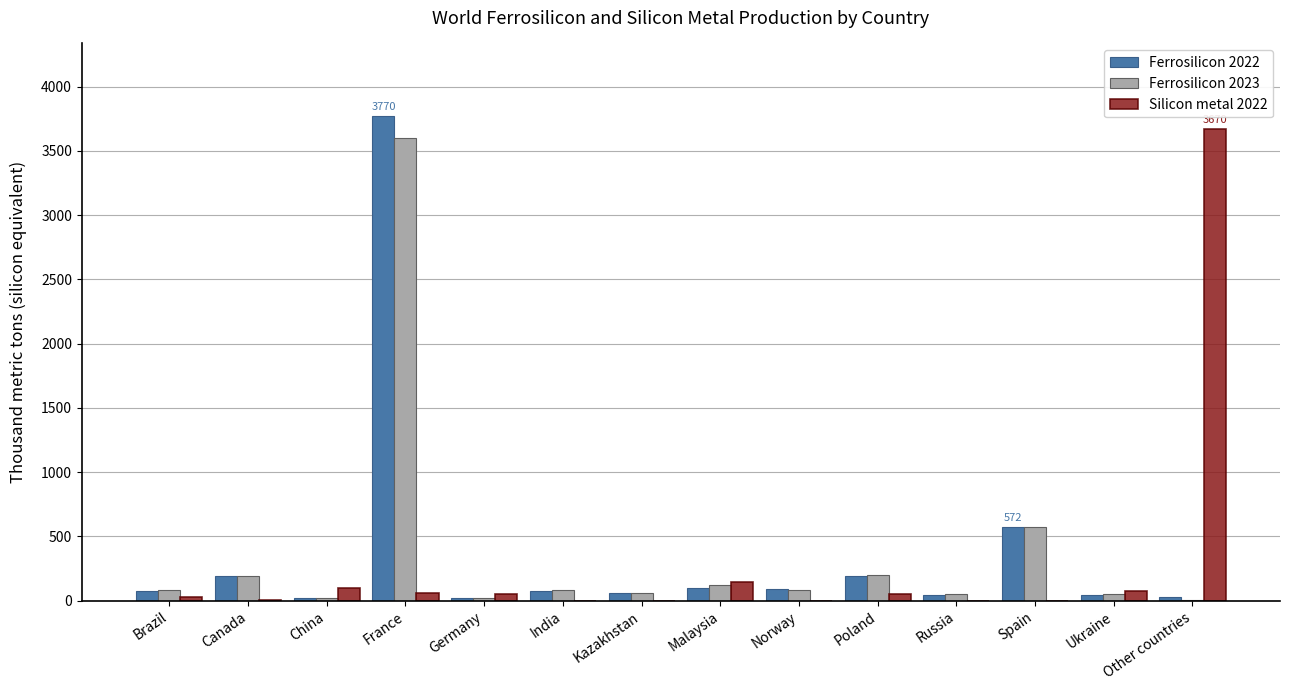

At which category is the sum across all series the highest?

France